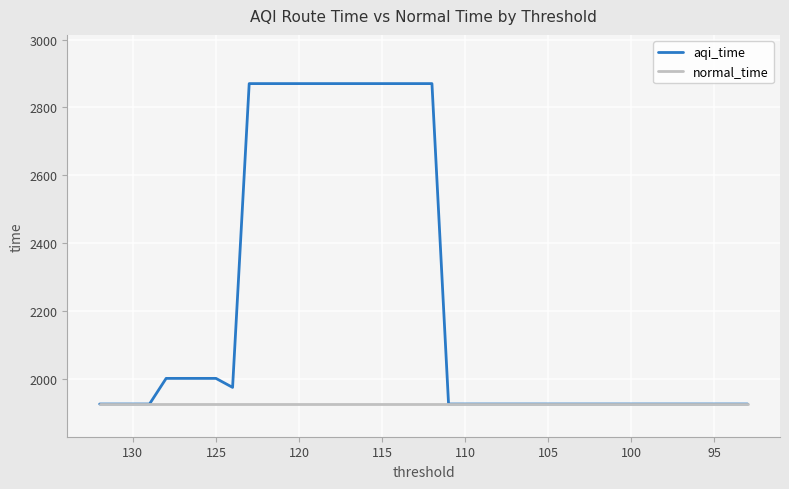

The value of aqi_time at 34 is 871.6. True or false?

False